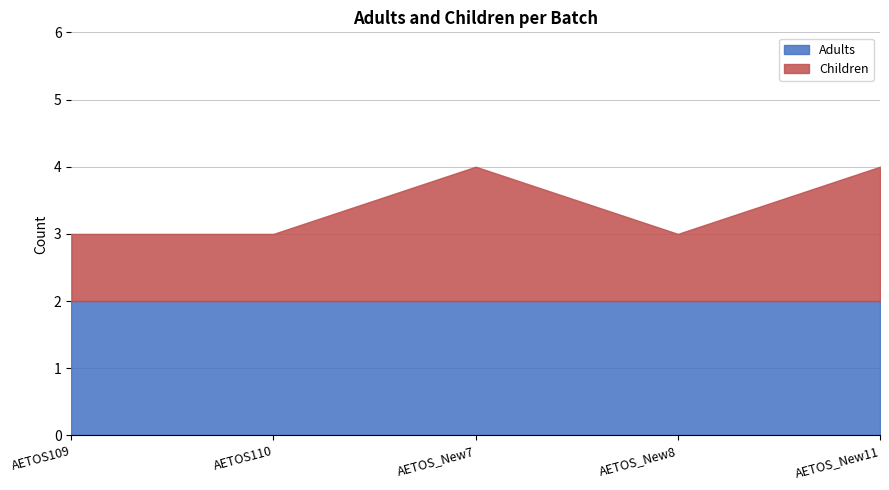

Read the Adults value at AETOS_New7.

2